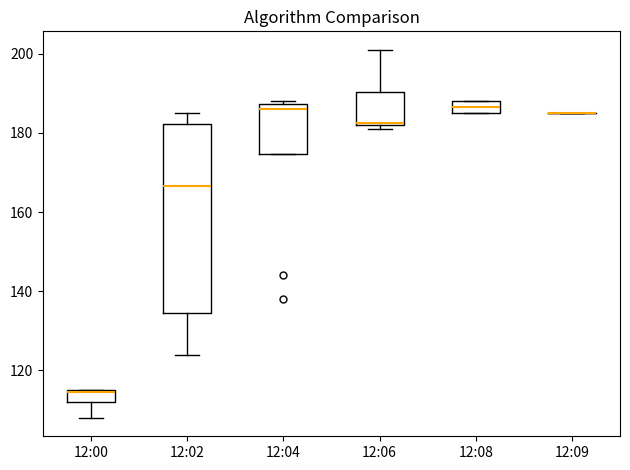

Reading left to right, read every box against the y-axis: the position of its median line, the range the box covers, and the ends of its whiskers. The values are not printed on the chart, so give them approximately, as read against the axis.

12:00: median 114, box 112 to 116, whiskers 108 to 116
12:02: median 166, box 134 to 182, whiskers 124 to 186
12:04: median 186, box 174 to 188, whiskers 174 to 188 (just above the box's upper edge)
12:06: median 182, box 182 to 190, whiskers 182 (just below the box's lower edge) to 202
12:08: median 186 (inside the box), box 186 to 188, whiskers 186 to 188
12:09: box collapsed to a line at 186, whiskers 186 to 186